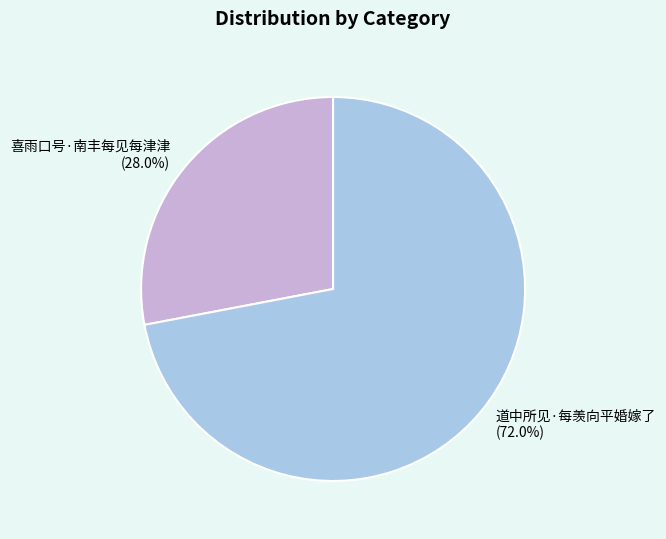

What is the total percentage of 喜雨口号·南丰每见每津津 and 道中所见·每羡向平婚嫁了?

100.0%